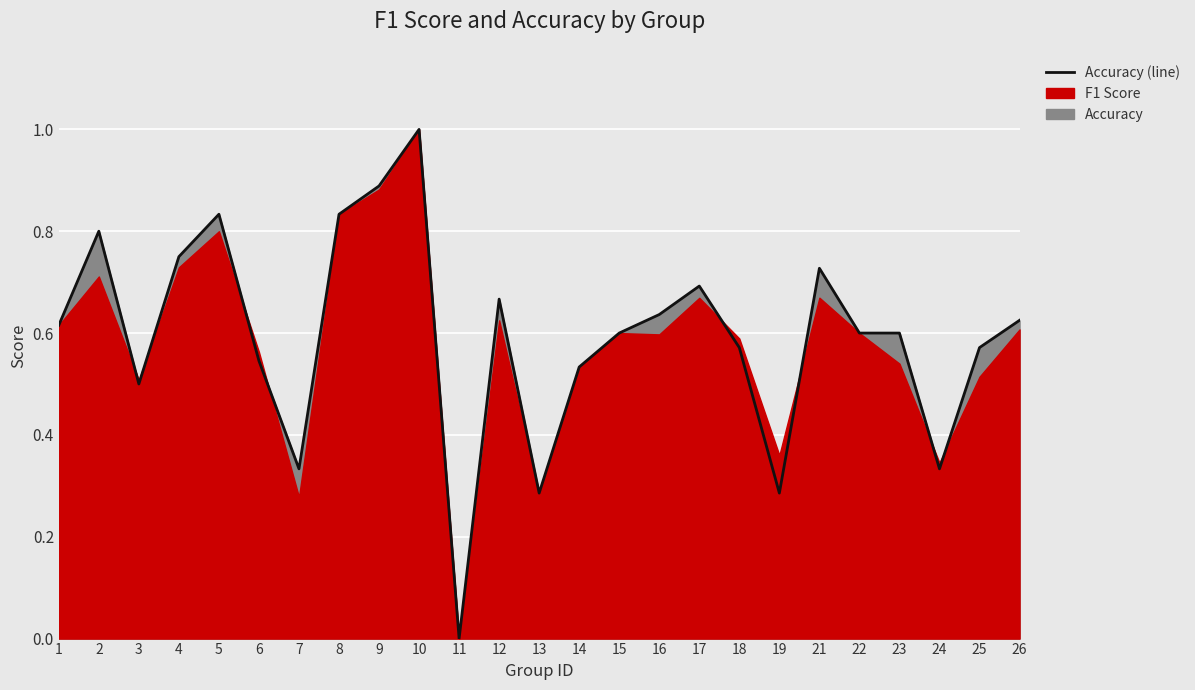

Which label corresponds to the largest value in the chart?

10